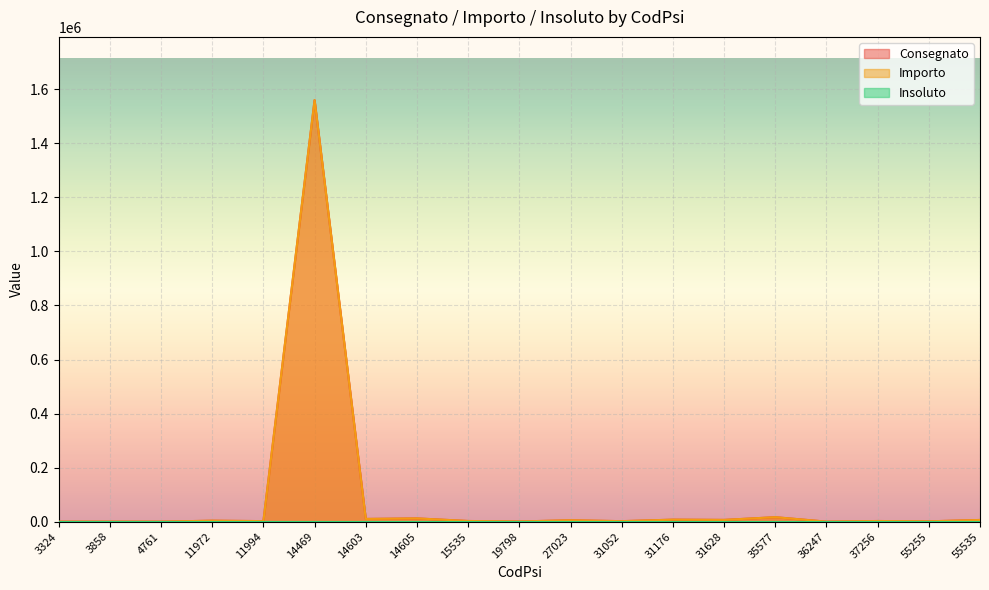

Which series has the largest range (max minus min)?

Consegnato